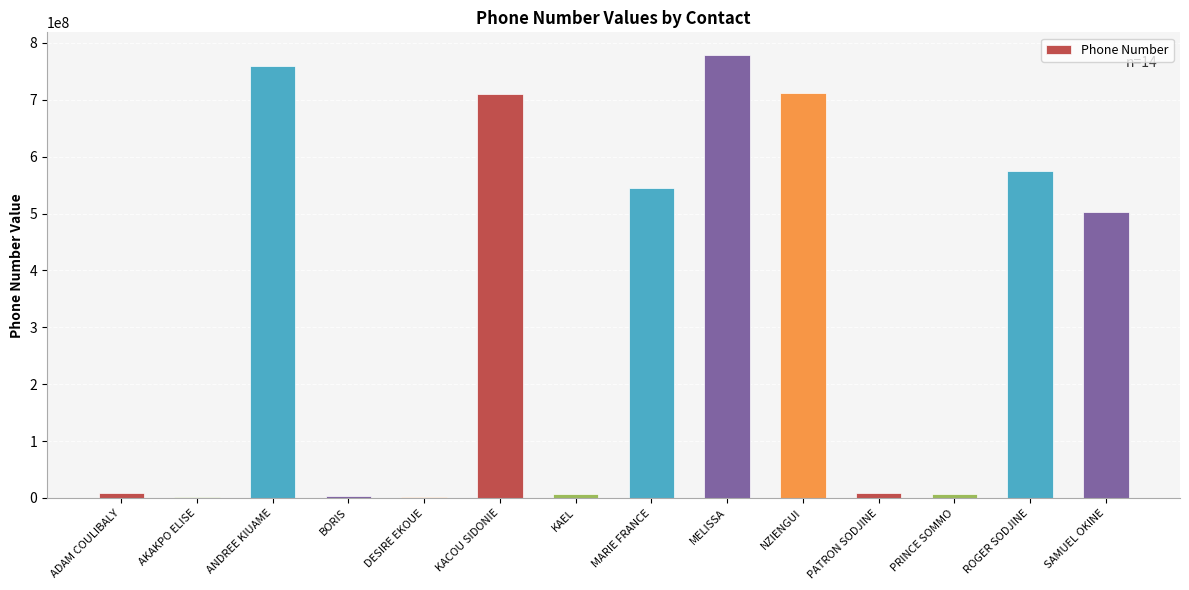

The chart shows a value of 929396665 at KACOU SIDONIE. True or false?

False